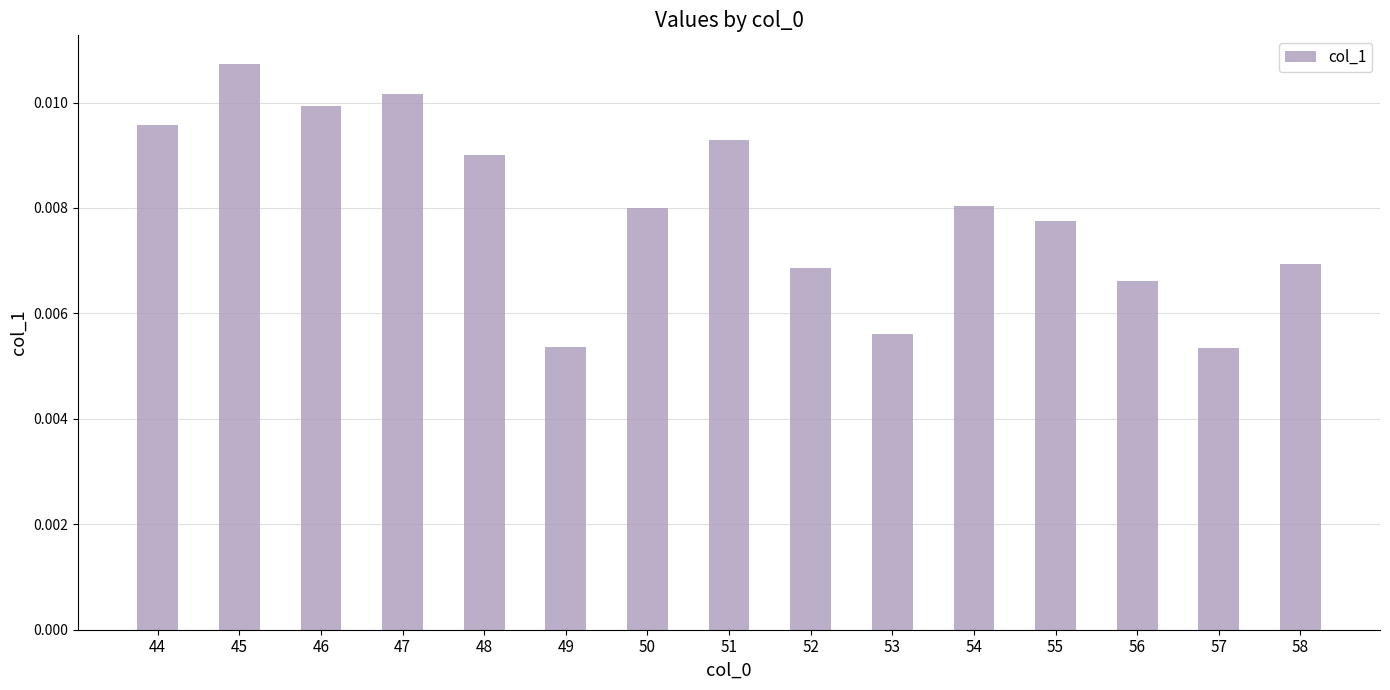

Count the values in the range 0 to 1.

15